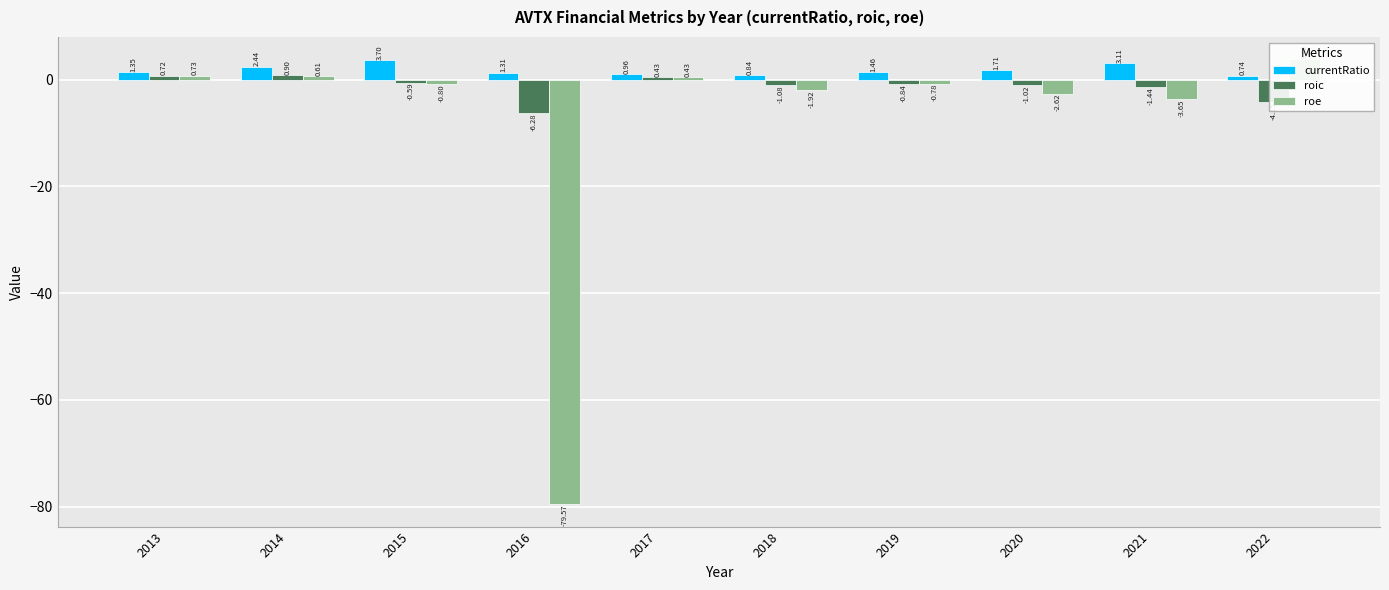

Is the value of roic at 2014 greater than the value of currentRatio at 2017?

No